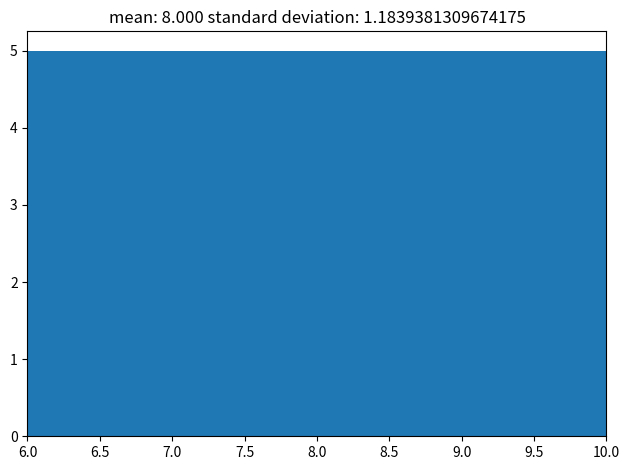

Reading left to right, transcribe this chart: for each bar, give the range it covers on the x-axis and its height. The values are not printed on the chart, so give them approximately, as read against the axis.

6.0 to 6.5: 5
6.5 to 7.0: 5
7.0 to 7.5: 5
7.5 to 8.0: 5
8.0 to 8.5: 5
8.5 to 9.0: 5
9.0 to 9.5: 5
9.5 to 10.0: 5